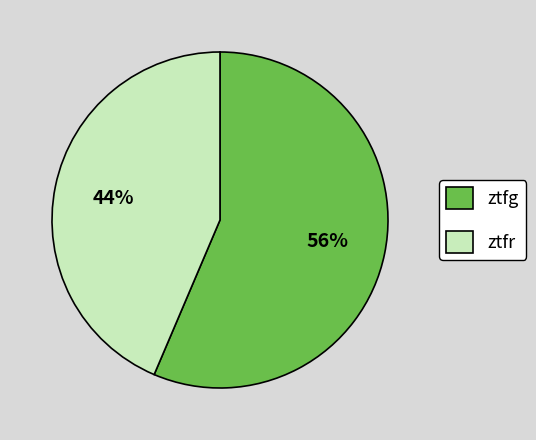

To the nearest percent, what is the average slice percentage?

50%